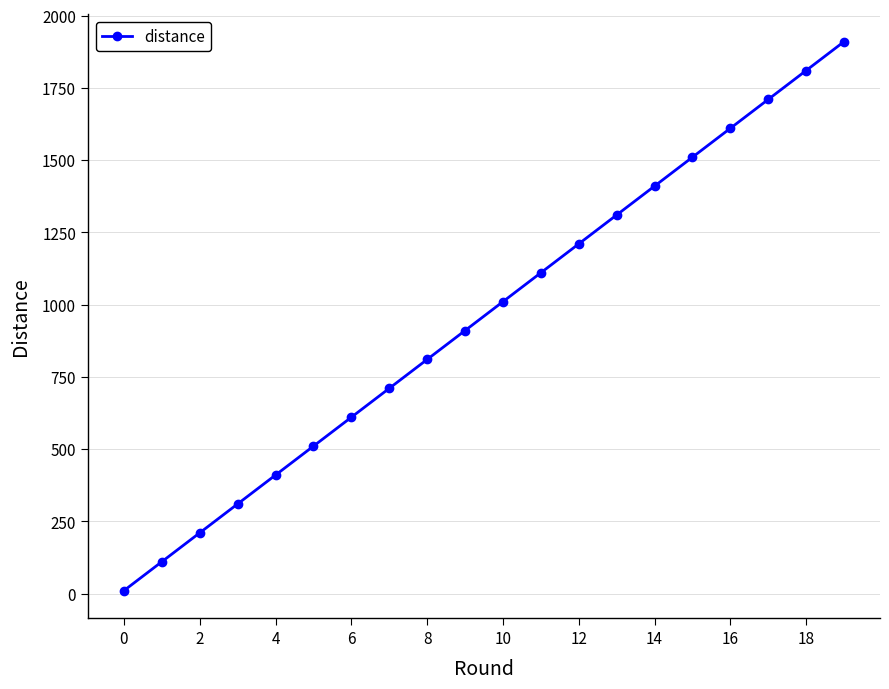

True or false: the data has more than 0 interior local peaks.

False